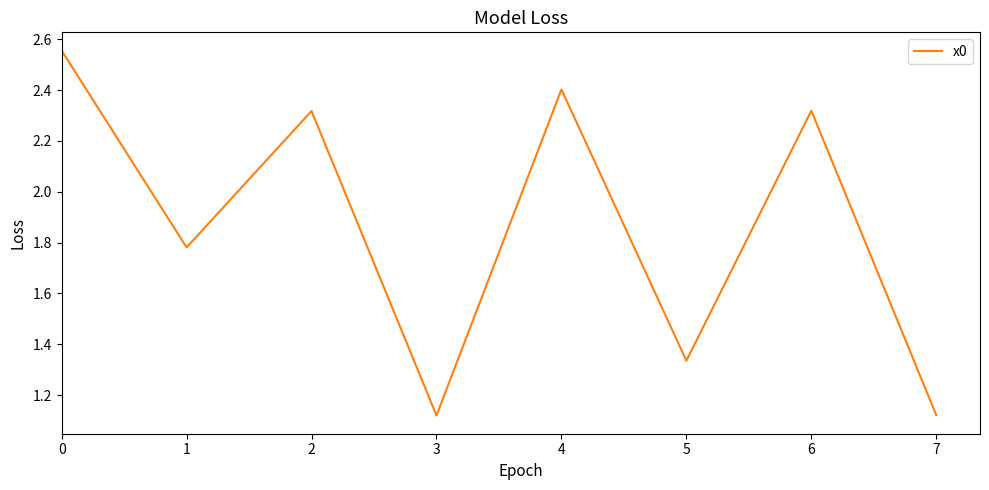

Which has a higher value, 4 or 5?

4